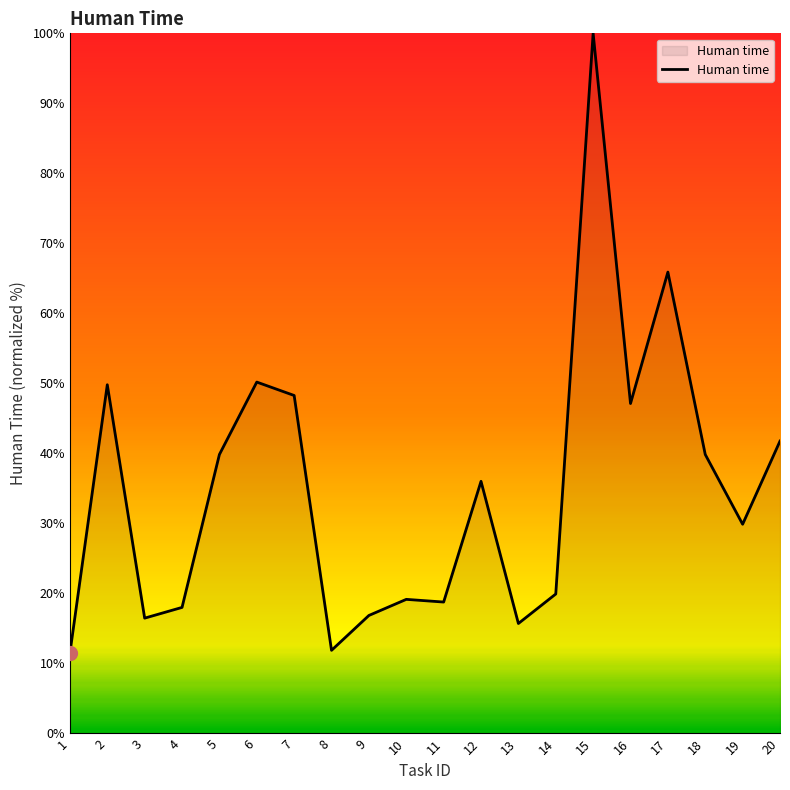

Approximately how many times larger is the value at 7 compared to 1?

4.2